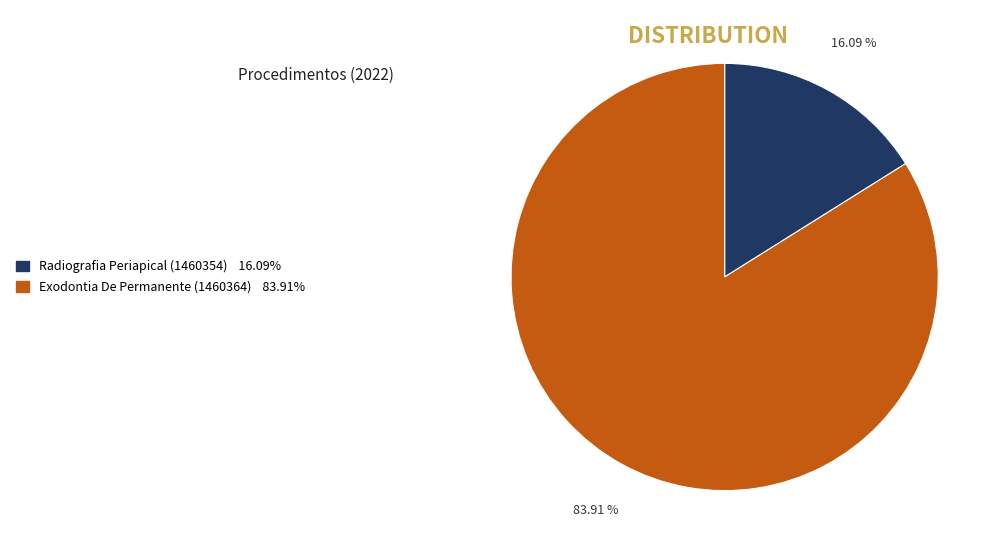

What is the ratio of the value at Exodontia De Permanente (1460364) to the value at Radiografia Periapical (1460354)?

5.2